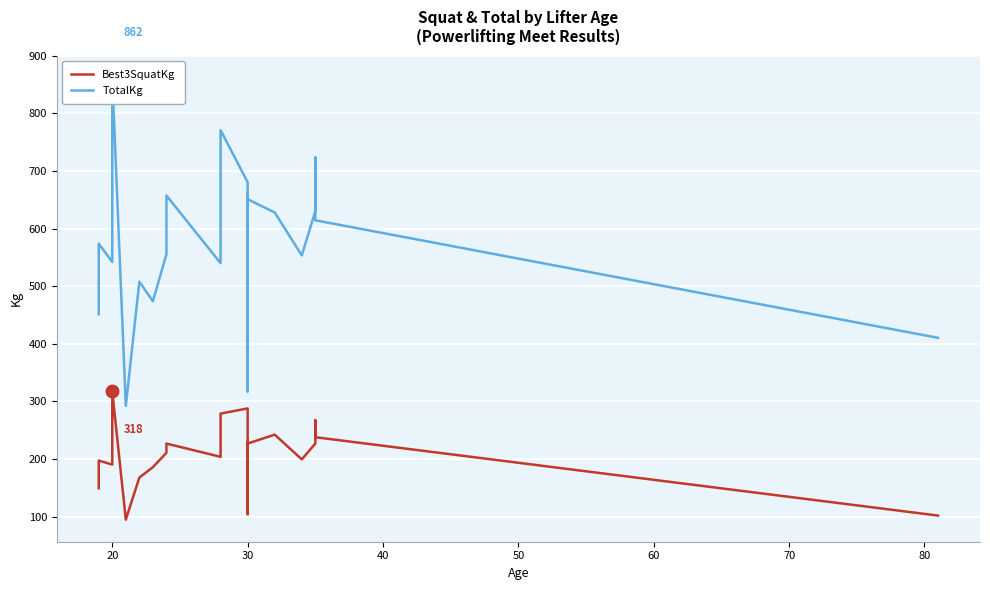

How many interior local valleys does the TotalKg series have?

6